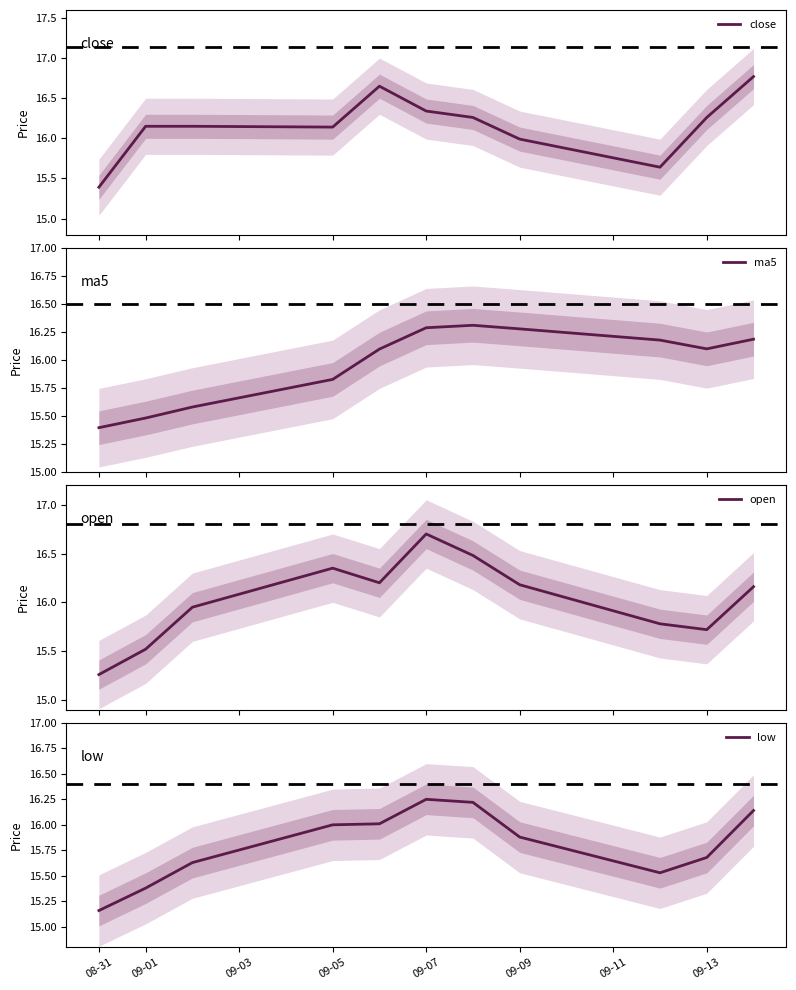

What is the lowest value of the close series?

15.4